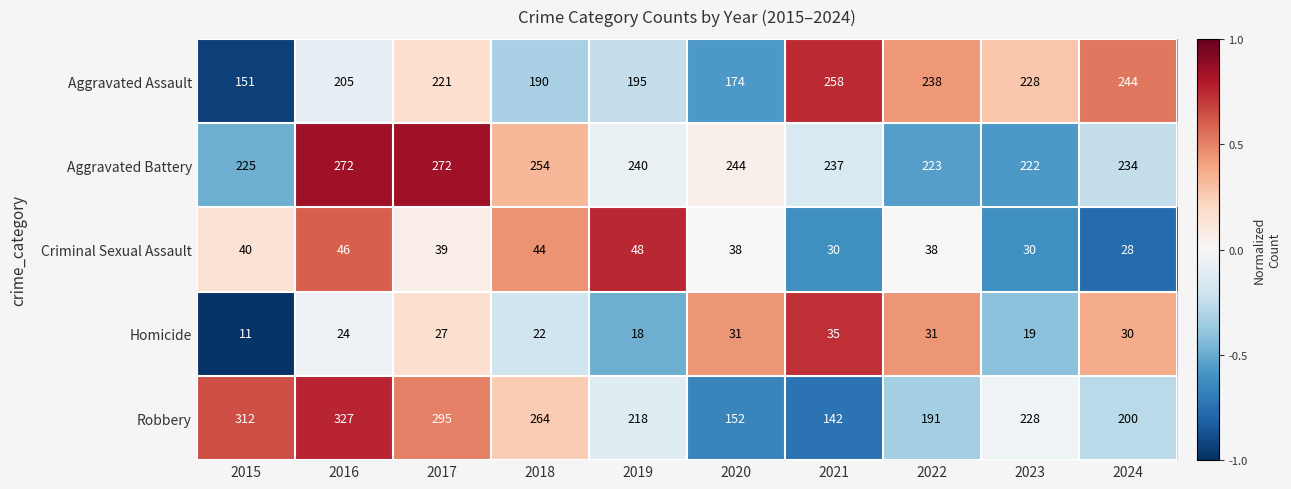

What is the sum of all Homicide values?

248